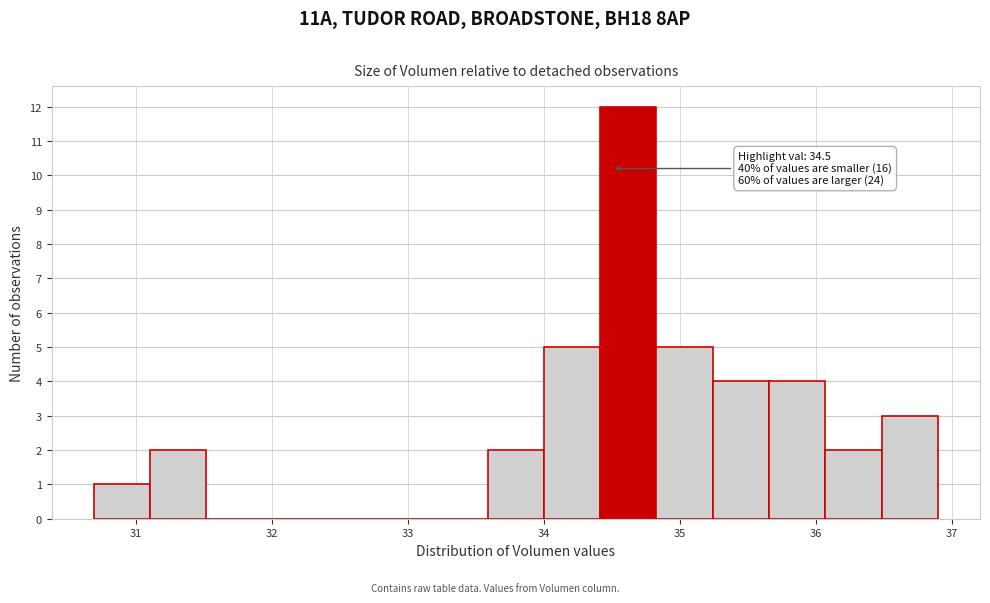

Over which range of the x-axis is the bar tallest?

34.4 to 34.8